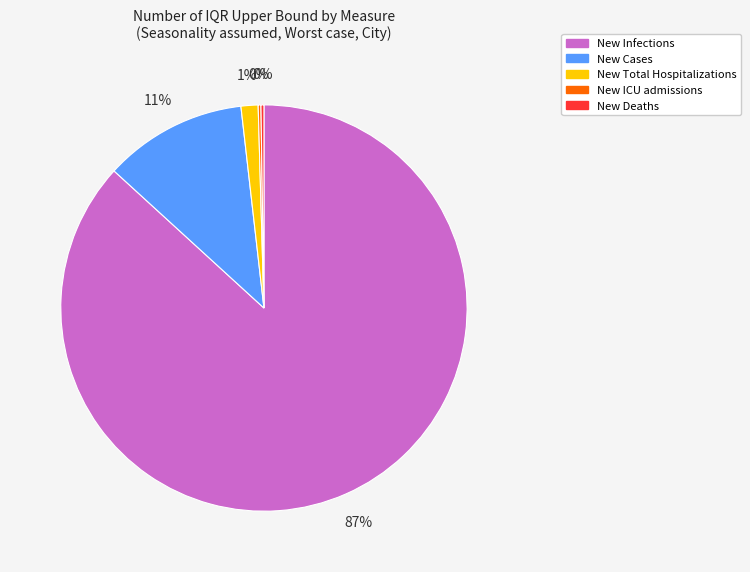

To the nearest percent, what percentage of the pie is New Cases?

11%